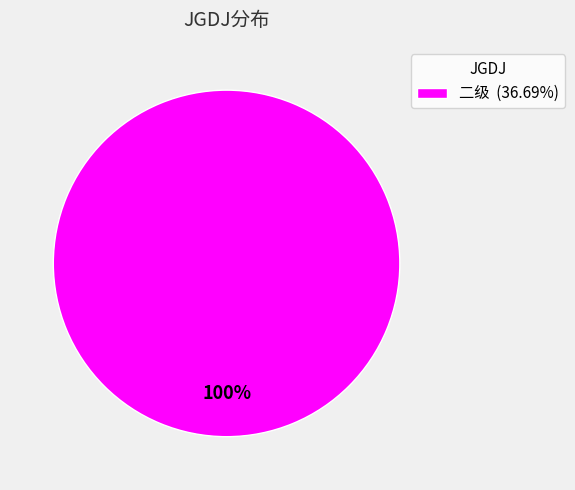

Is there a majority slice in this chart?

Yes